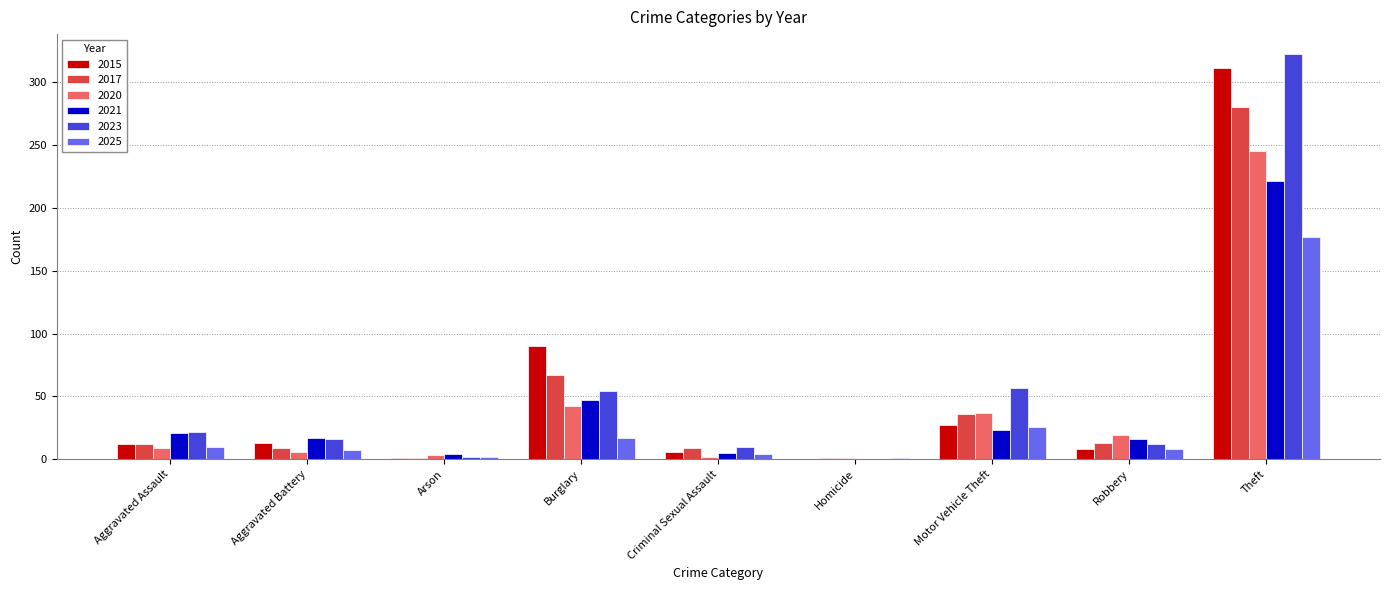

What is the maximum value shown in the chart?

322